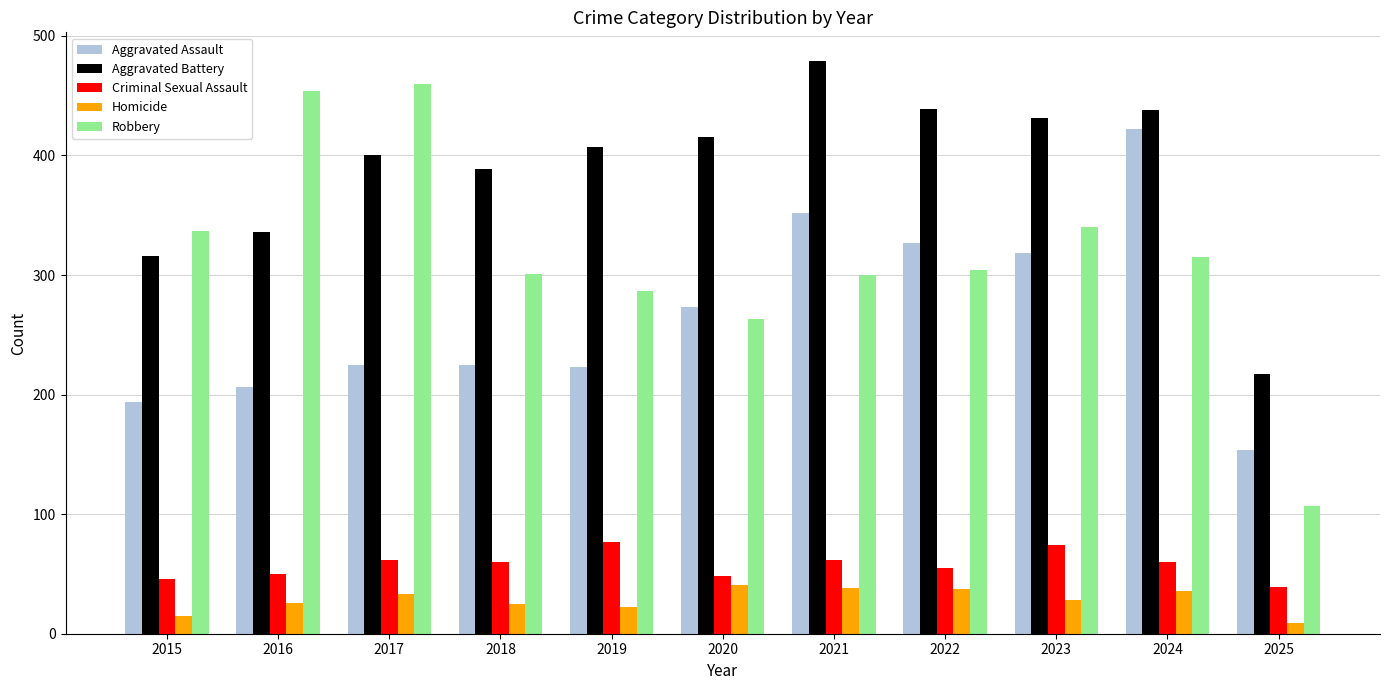

Which label corresponds to the largest value in the chart?

2021